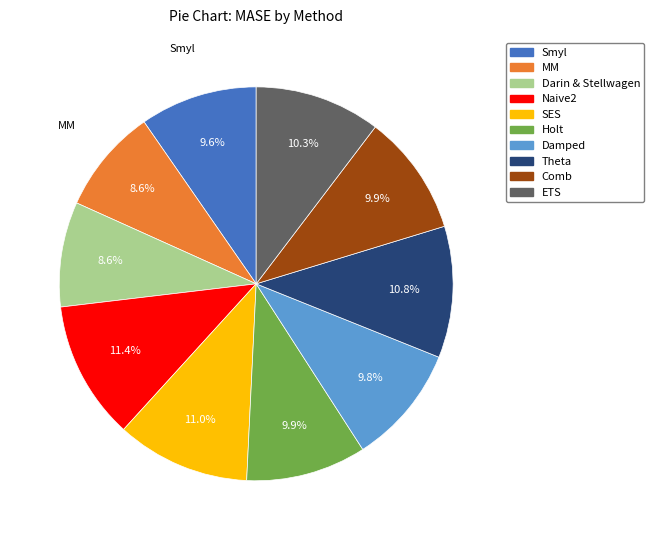

Is MM the majority of the pie?

No